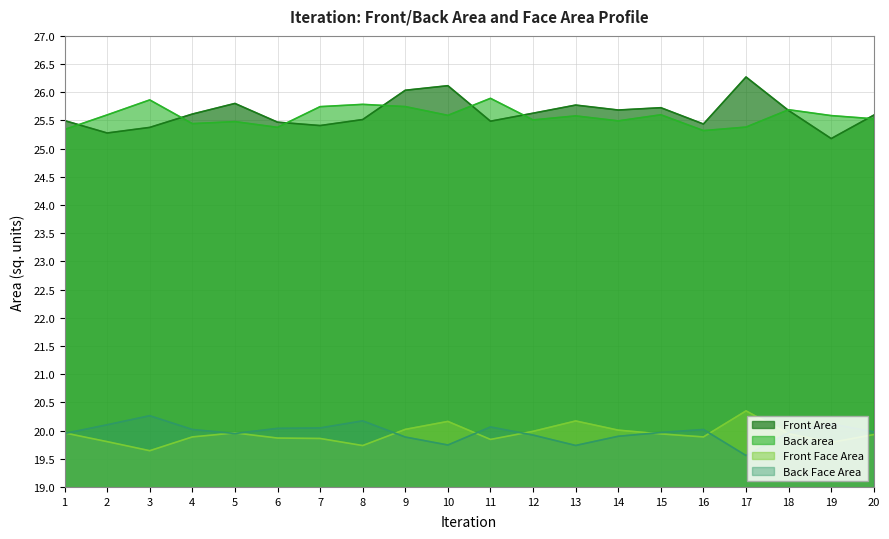

At which category does the chart reach its peak across all series?

17